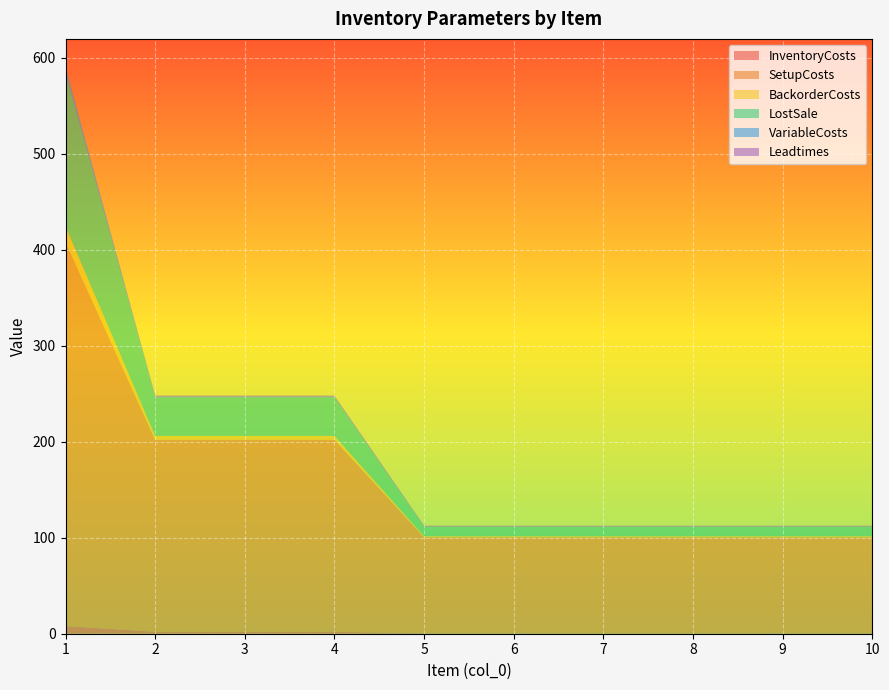

Reading right to left, transcribe all the data shown in this chart.

InventoryCosts: 0.5	0.5	0.5	0.5	0.5	0.5	2.0	2.0	2.0	8.0
SetupCosts: 100.0	100.0	100.0	100.0	100.0	100.0	200.0	200.0	200.0	400.0
BackorderCosts: 1.0	1.0	1.0	1.0	1.0	1.0	4.0	4.0	4.0	16.0
LostSale: 10.0	10.0	10.0	10.0	10.0	10.0	40.0	40.0	40.0	160.0
VariableCosts: 0.0	0.0	0.0	0.0	0.0	0.0	1.0	1.0	1.0	6.0
Leadtimes: 1.0	1.0	1.0	1.0	1.0	1.0	1.0	1.0	1.0	0.0